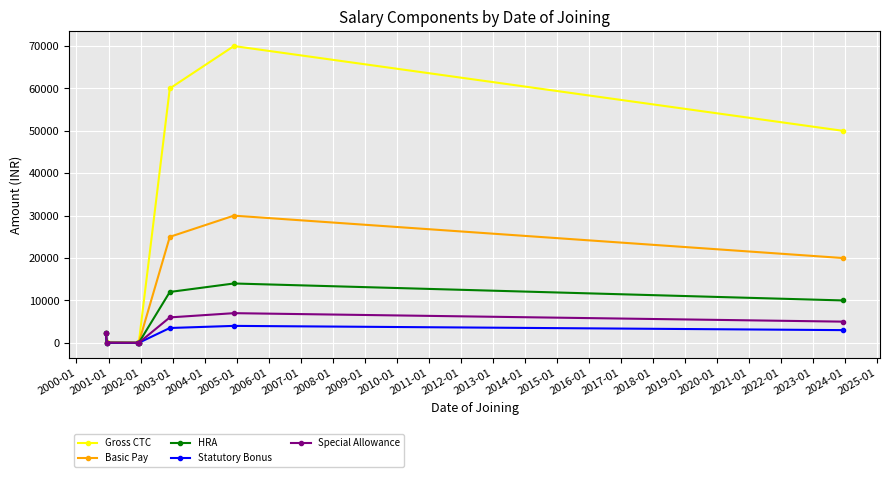

Which series has the largest range (max minus min)?

Gross CTC